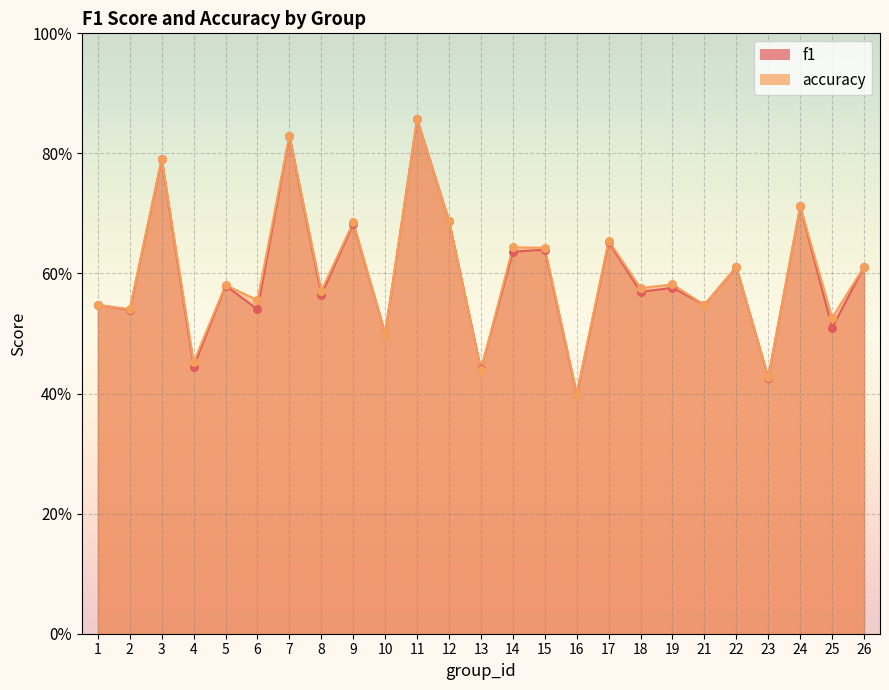

Which series has the largest total across all categories?

accuracy